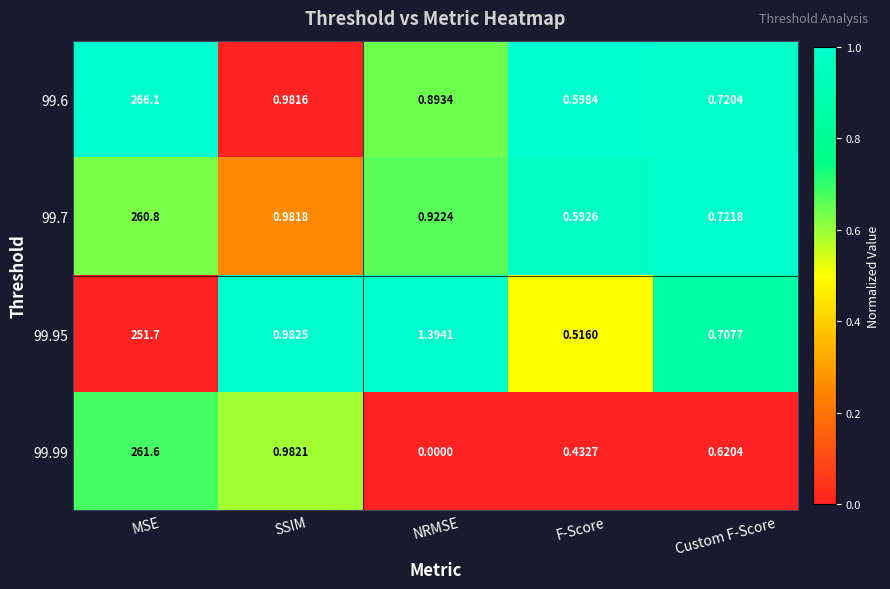

Where is 99.7 nearest to the value 130?

SSIM